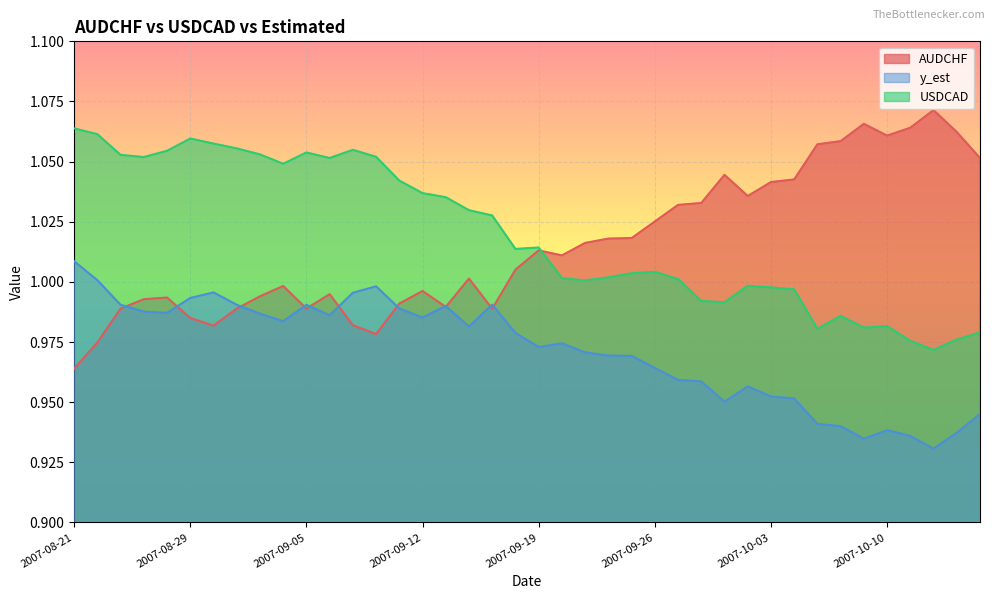

What are all the series names shown in the legend?

AUDCHF, y_est, USDCAD